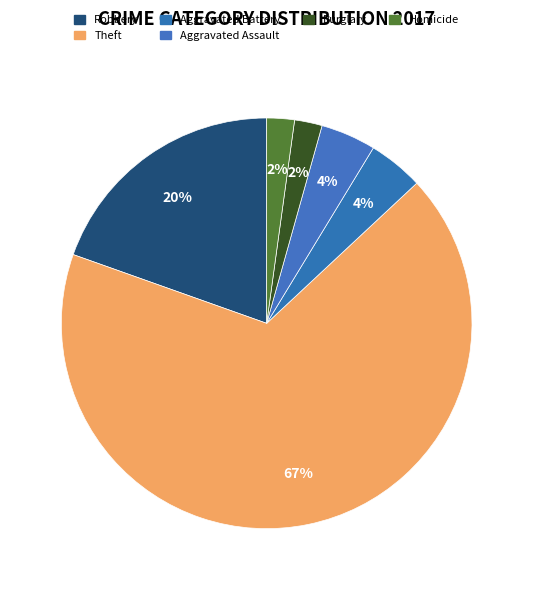

Which slice is the largest?

Theft